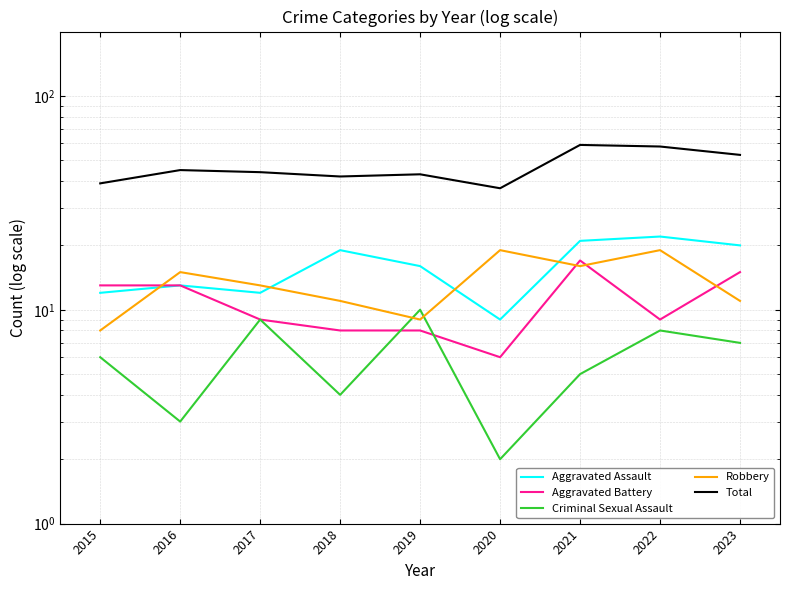

At which category is the sum across all series the highest?

2021